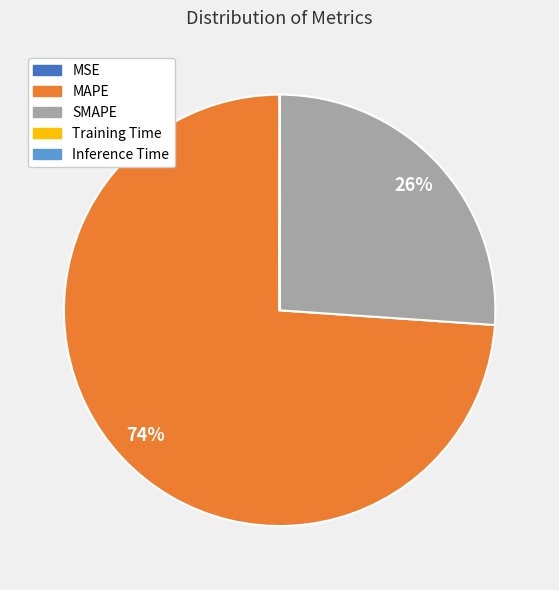

To the nearest percent, what portion does MAPE represent?

74%